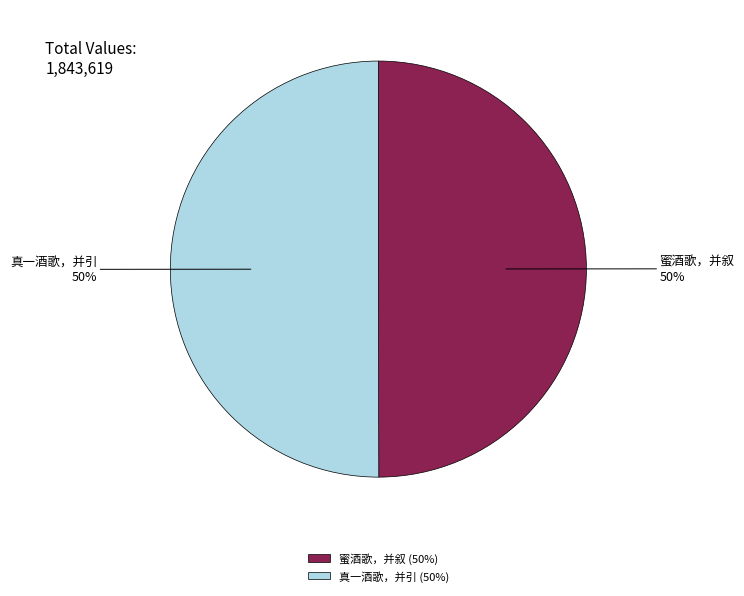

To the nearest percent, what is the combined percentage of 真一酒歌，并引 and 蜜酒歌，并叙?

100%